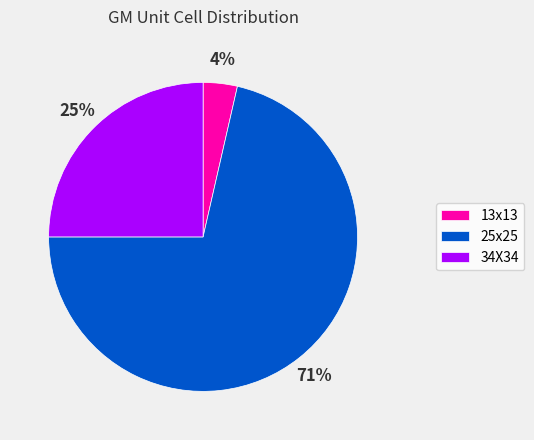

What percentage is the 25x25 slice, to the nearest percent?

71%